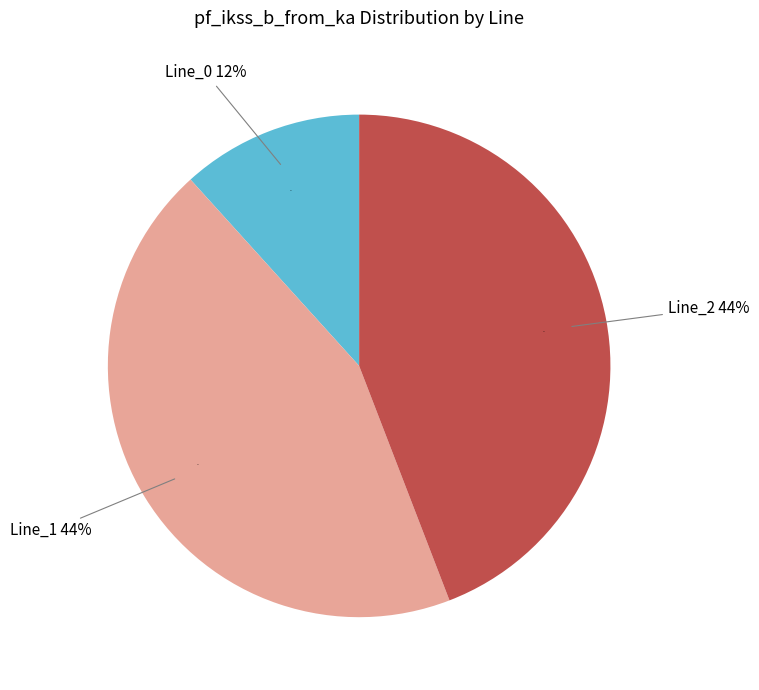

To the nearest percent, what is the combined percentage of Line_1 and Line_2?

88%